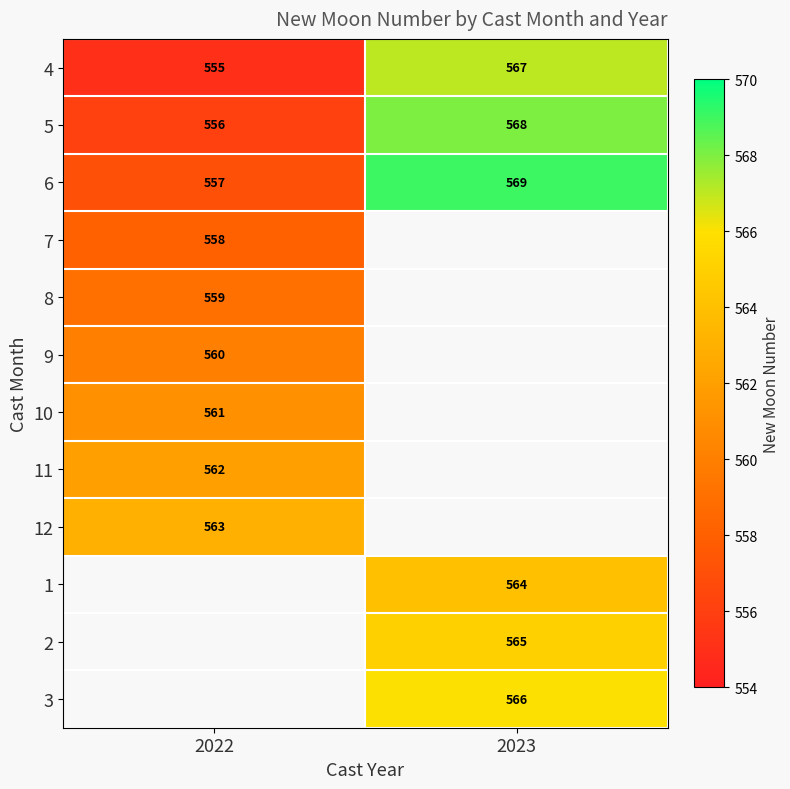

Rank the categories by 6 value from highest to lowest.

2023, 2022